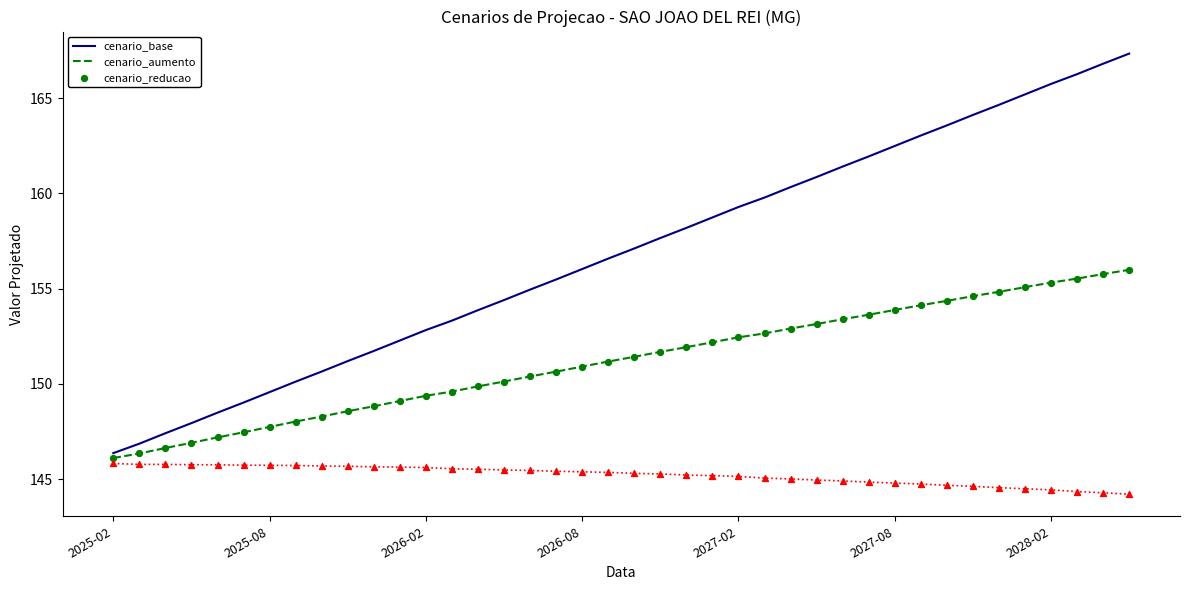

Which series has the largest total across all categories?

cenario_base